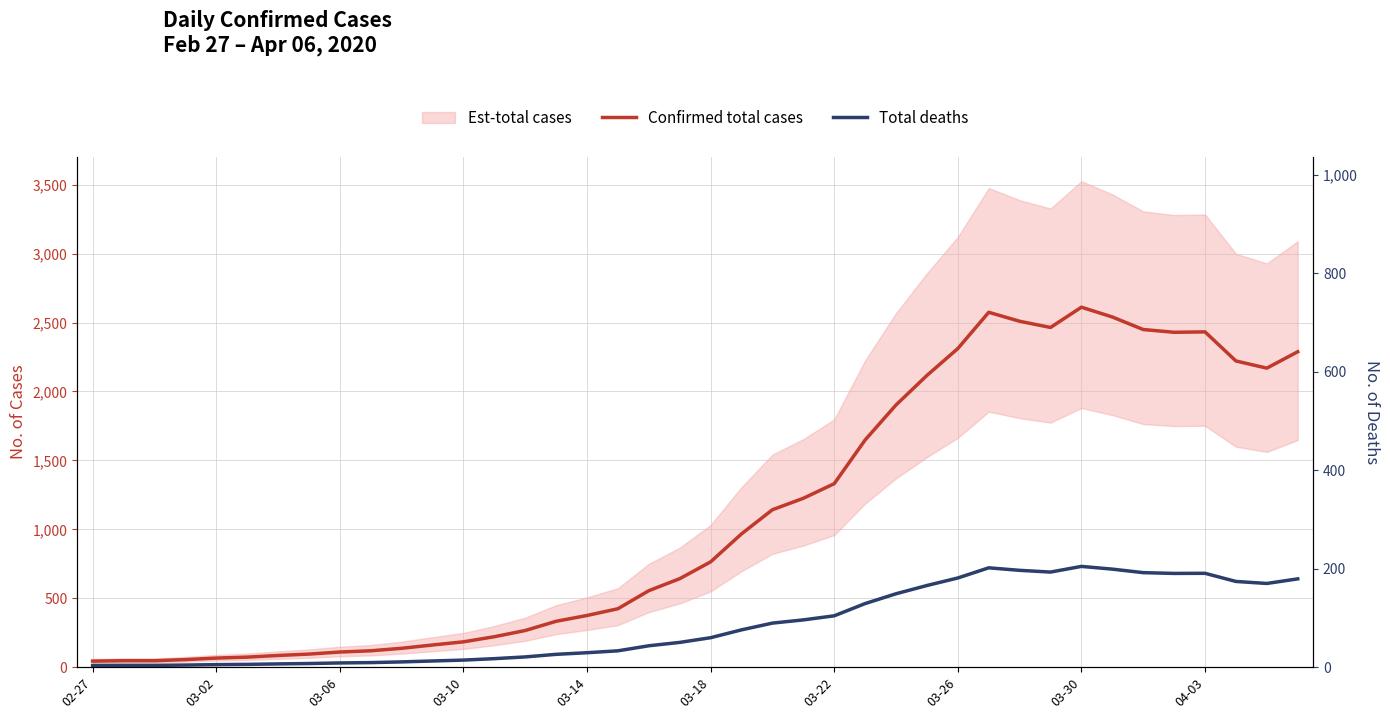

What is the minimum value for Confirmed total cases?

44.0